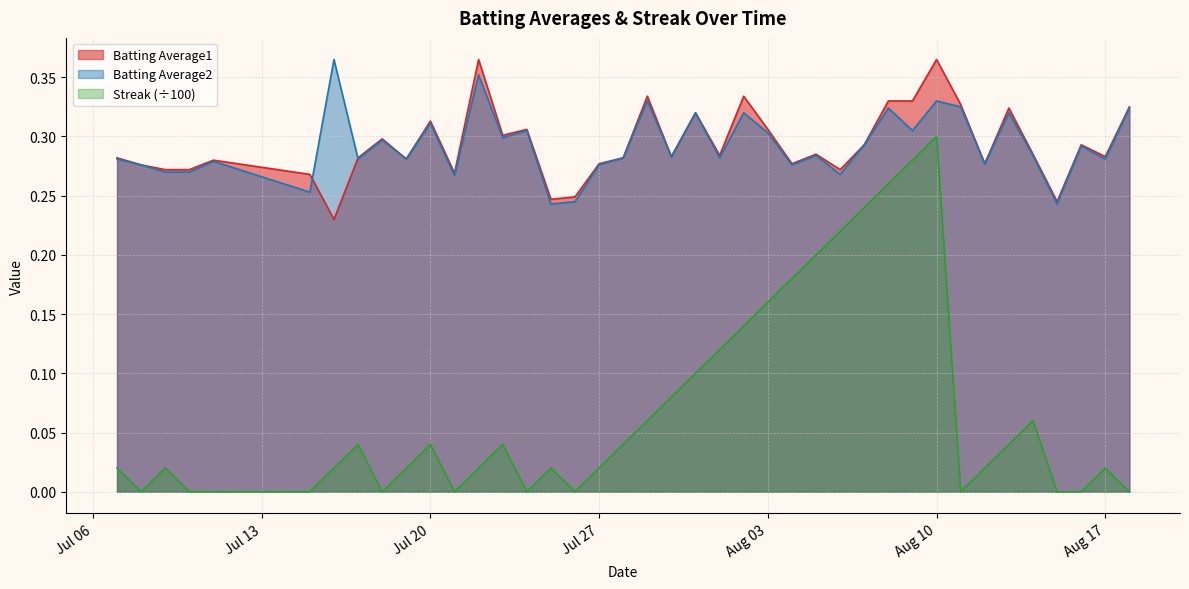

Which series has the largest range (max minus min)?

Streak (÷100)